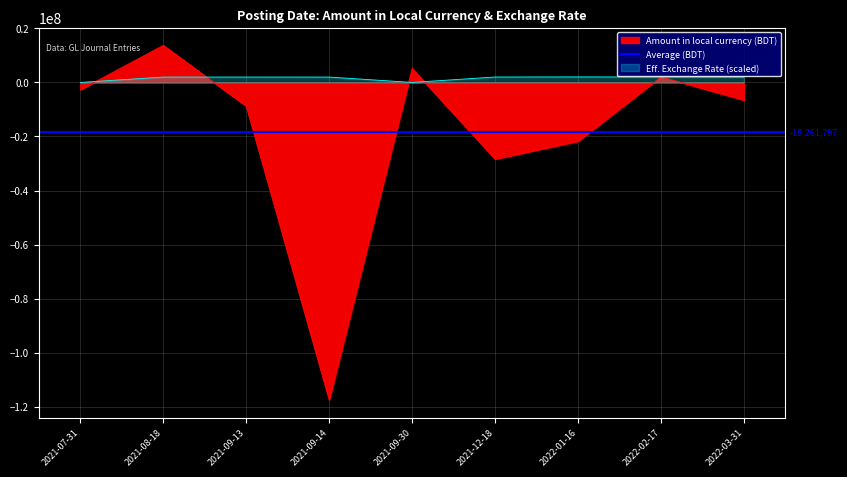

What is the difference between the second highest and minimum values in the Amount in local currency series?

122752805.5